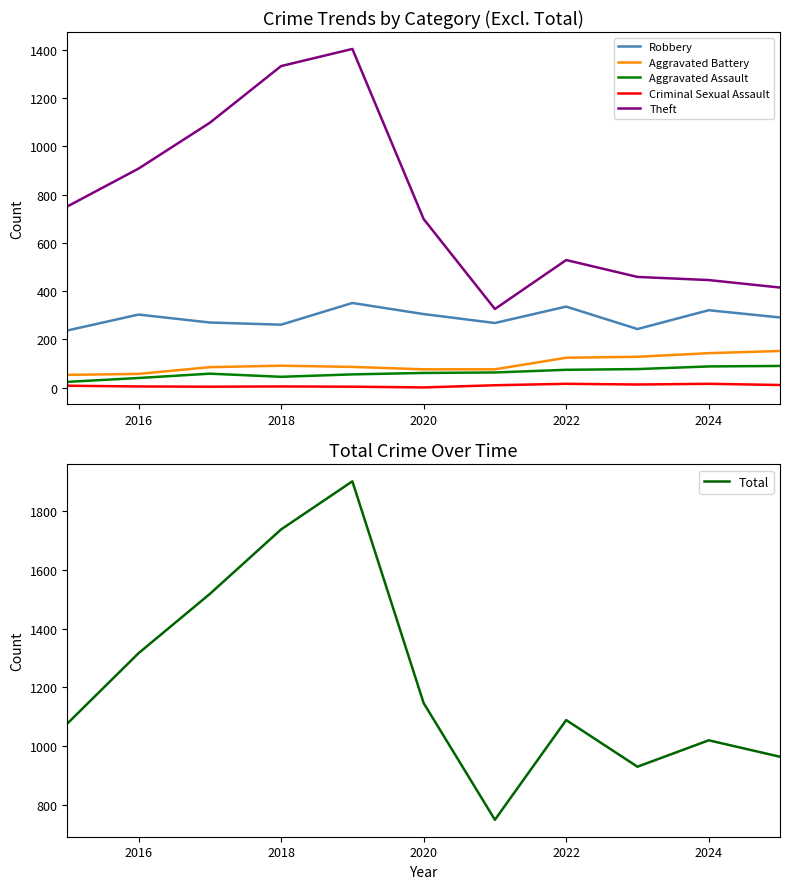

Which series has the largest range (max minus min)?

Total